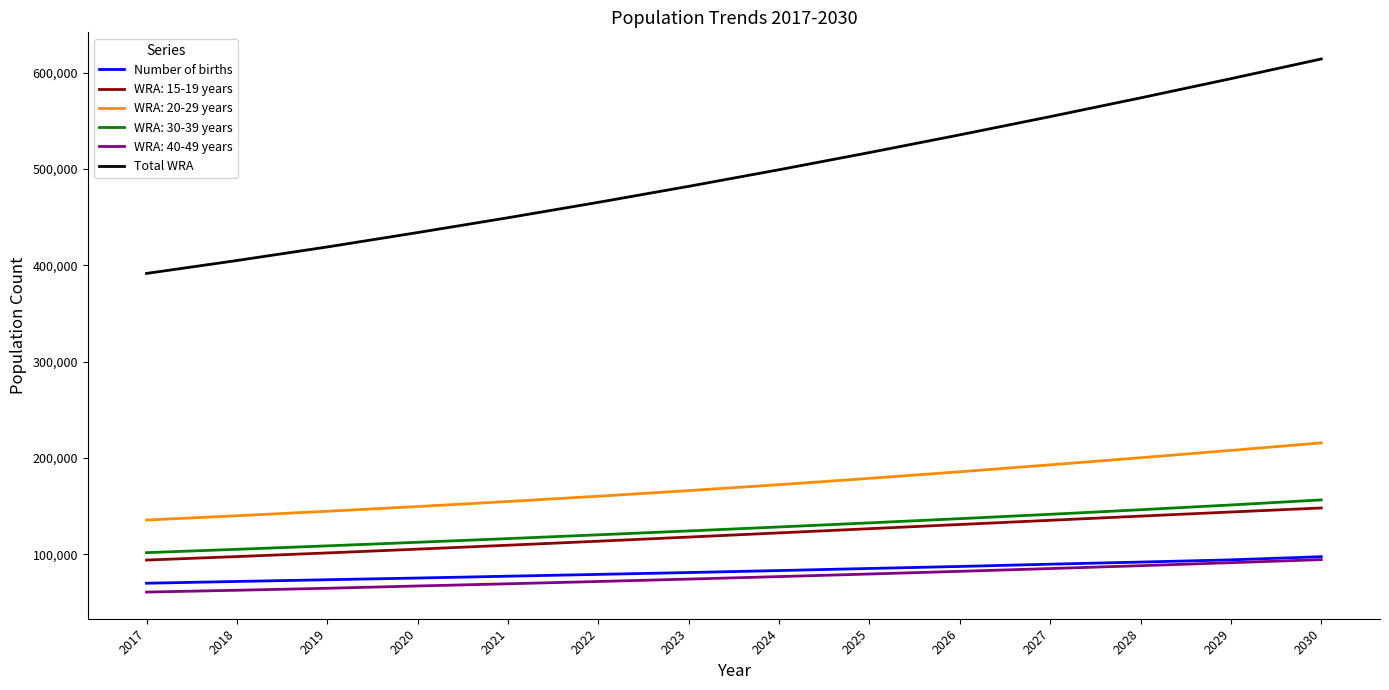

True or false: Number of births and Total WRA cross at least once.

False